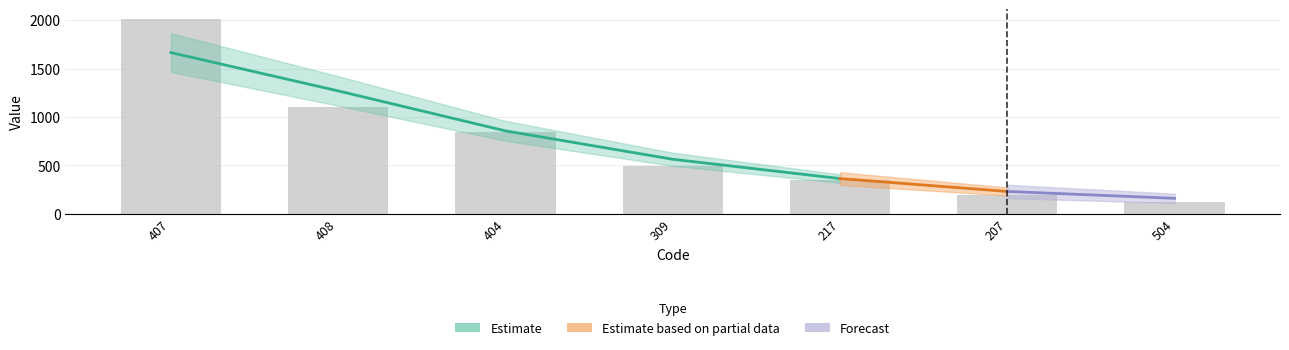

How many values exceed 489?

3